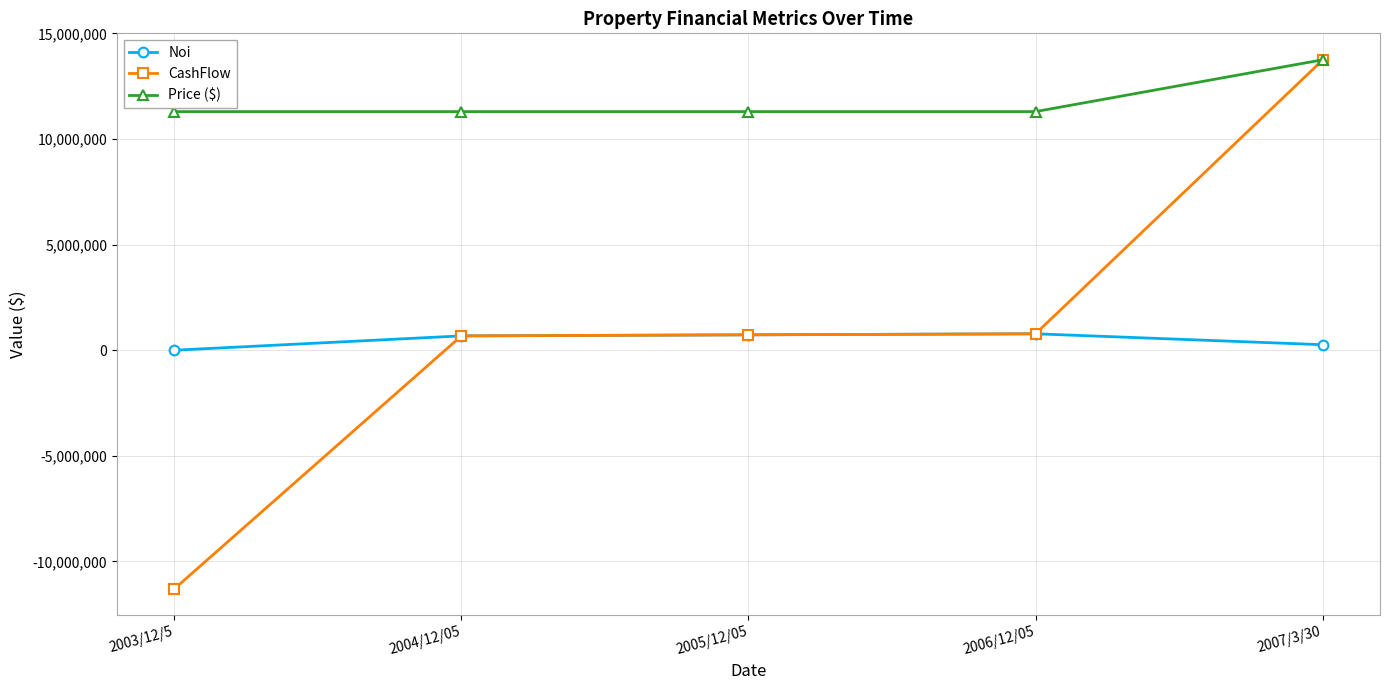

True or false: Noi and Price ($) intersect in this chart.

False